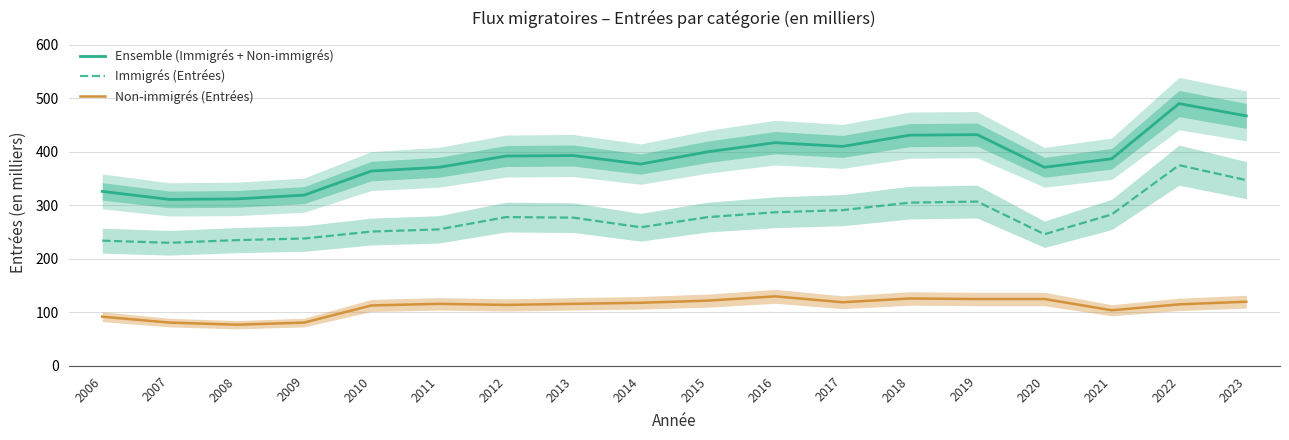

How many values in the Ensemble (Immigrés + Non-immigrés) series exceed 392?

8